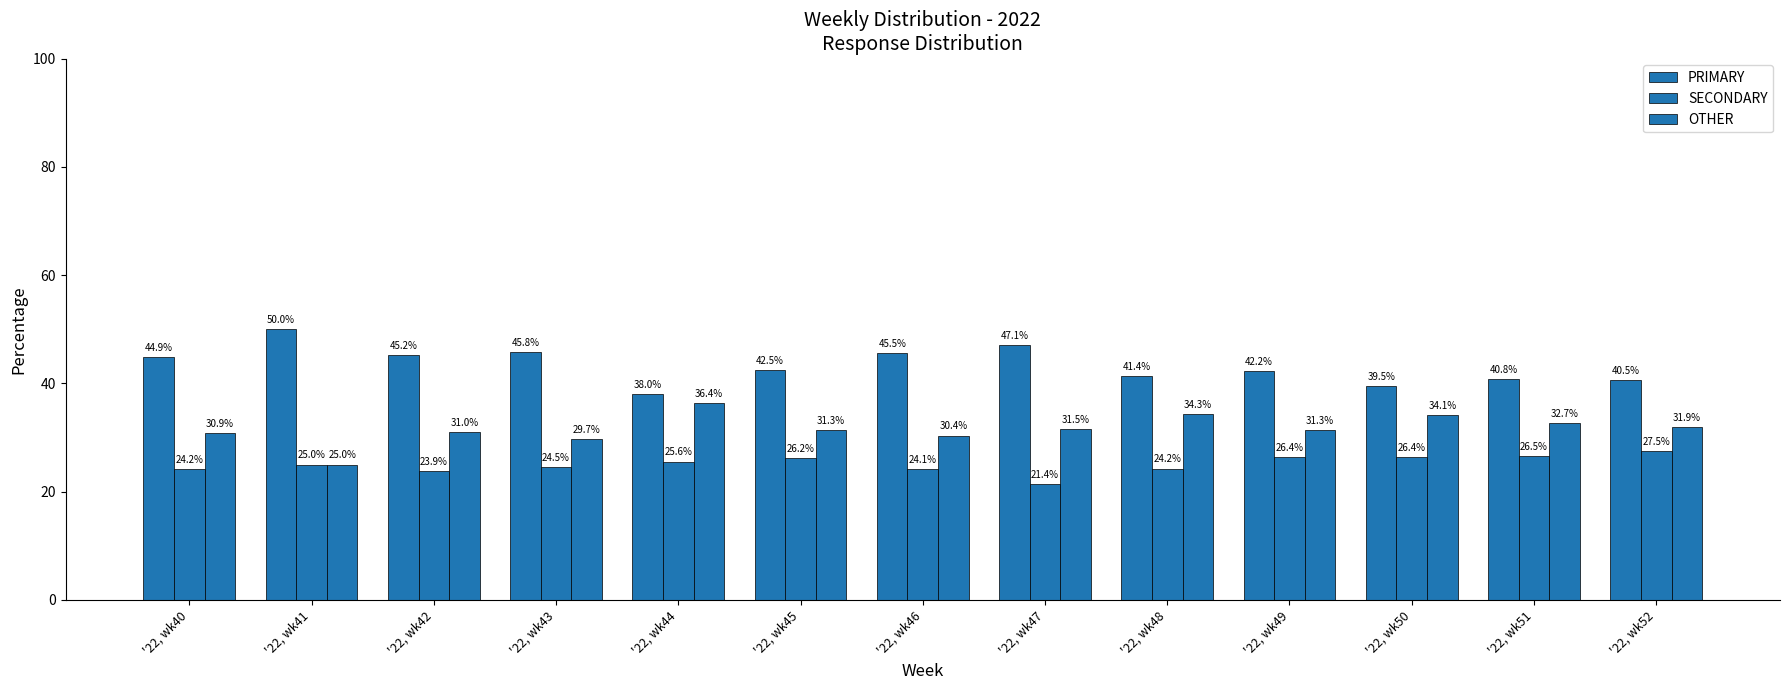

How many bars are there in each group?

3